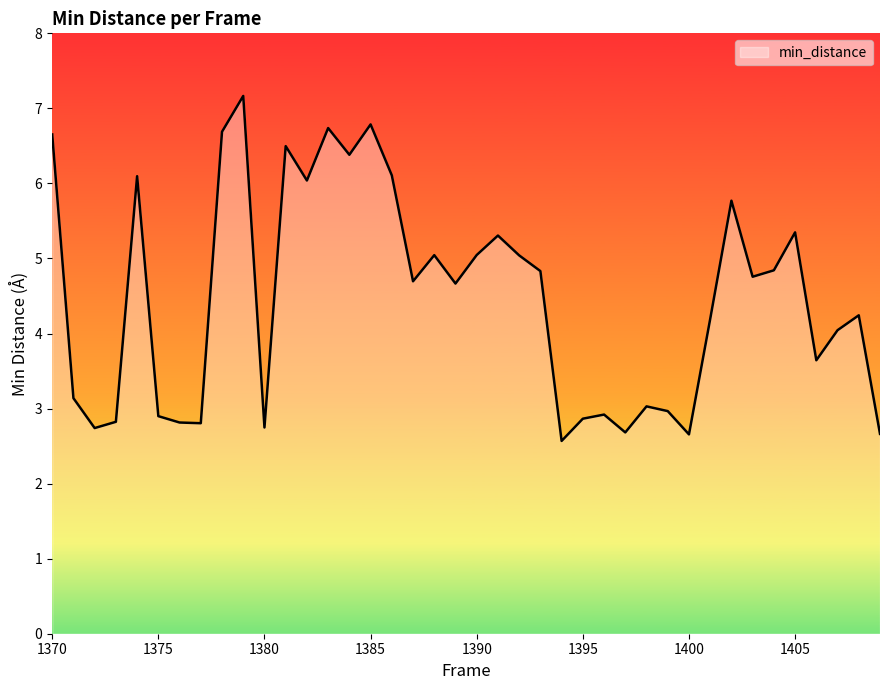

How many interior local valleys (lower than both neighbors) does the data have?

12